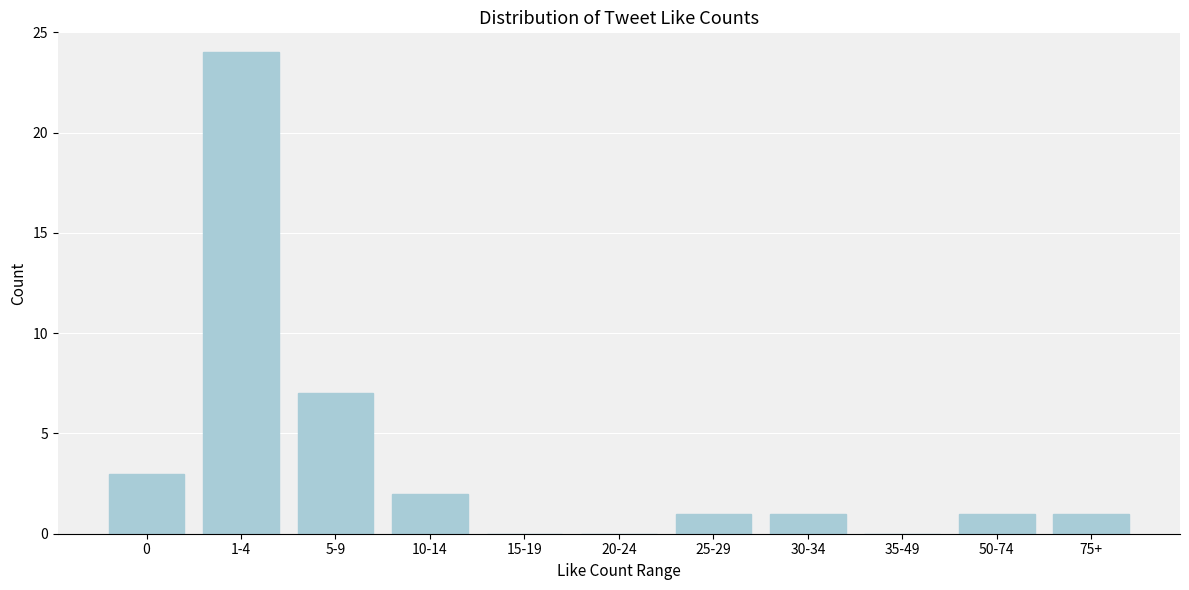

Reading right to left, what are all the values shown in this chart?

75+=1	50-74=1	35-49=0	30-34=1	25-29=1	20-24=0	15-19=0	10-14=2	5-9=7	1-4=24	0=3